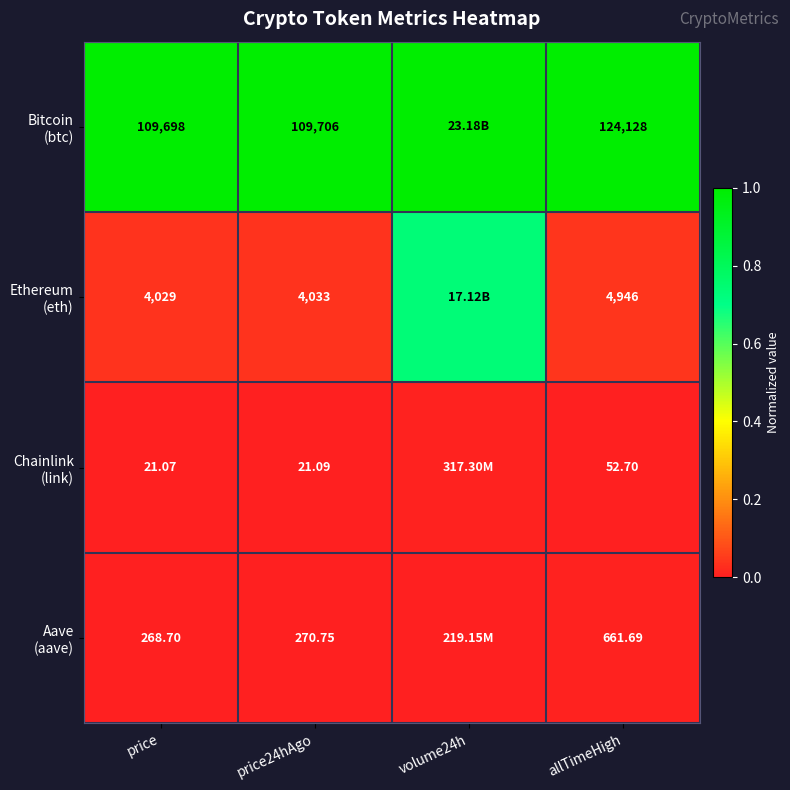

What is the minimum value for Bitcoin (btc)?

1.0